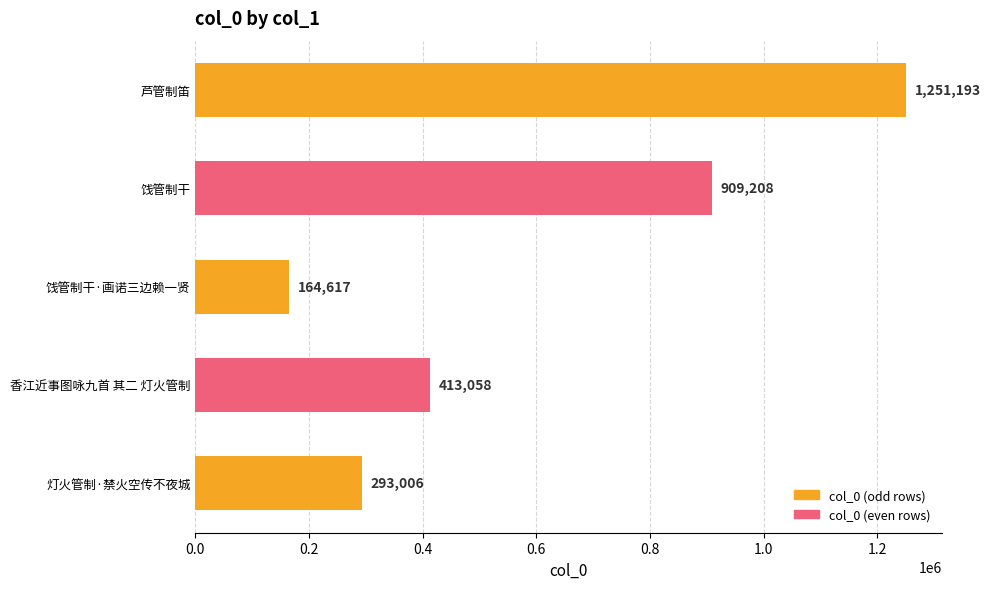

What is the average value?

606216